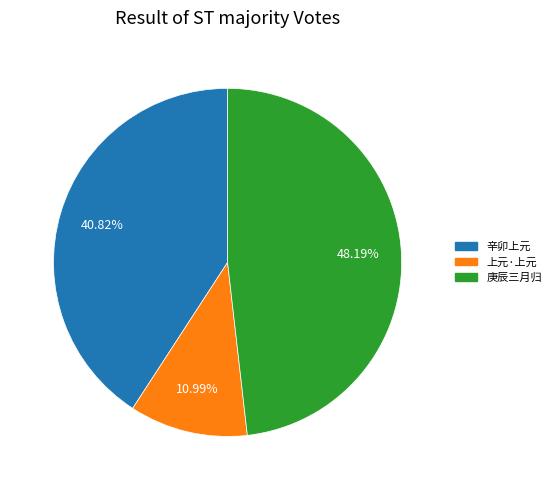

How many slices are in this pie chart?

3